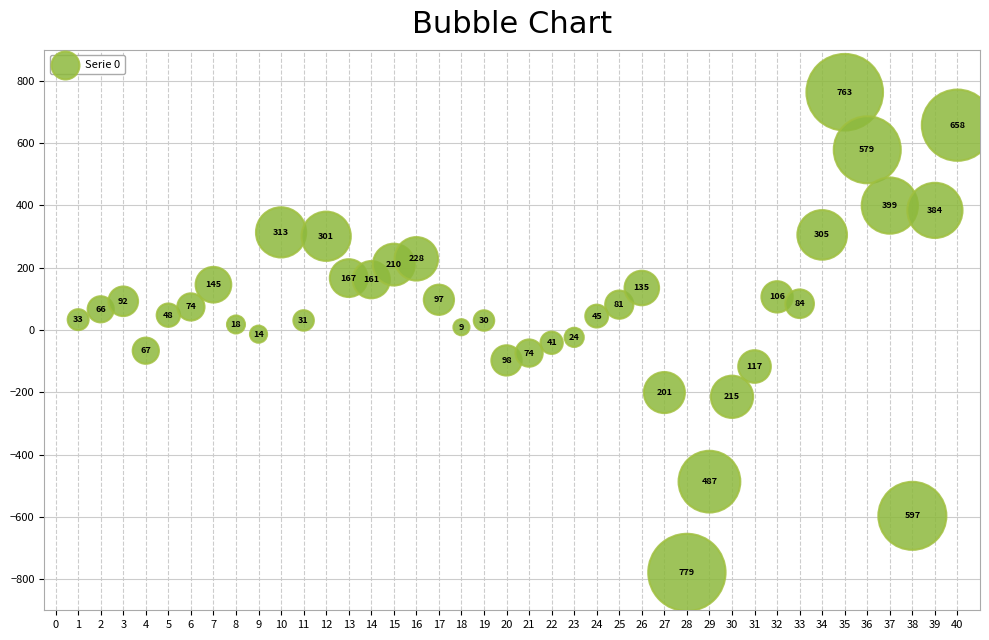

What Y value in the scatter plot is closest to -7?

-13.5